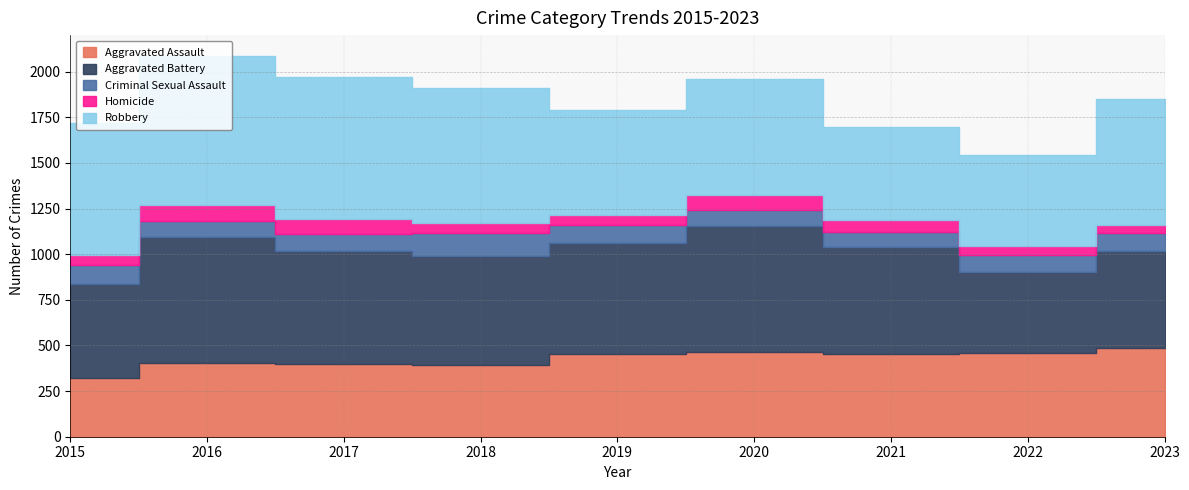

What is the value of the Criminal Sexual Assault point at the 6th from the left?

89